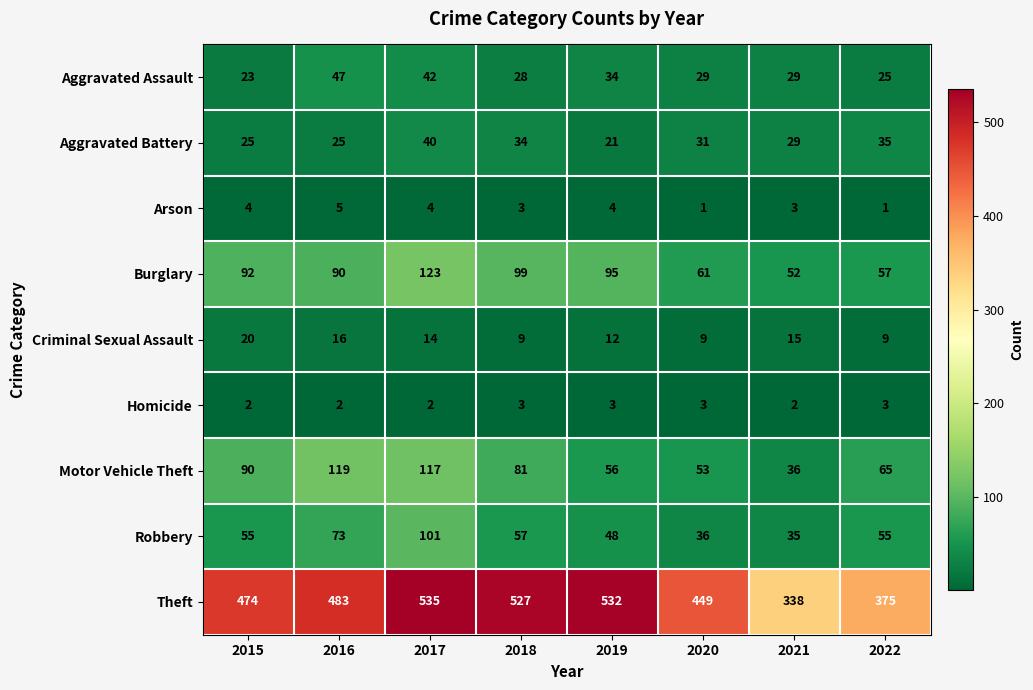

How many values in the Robbery series are below 55?

3